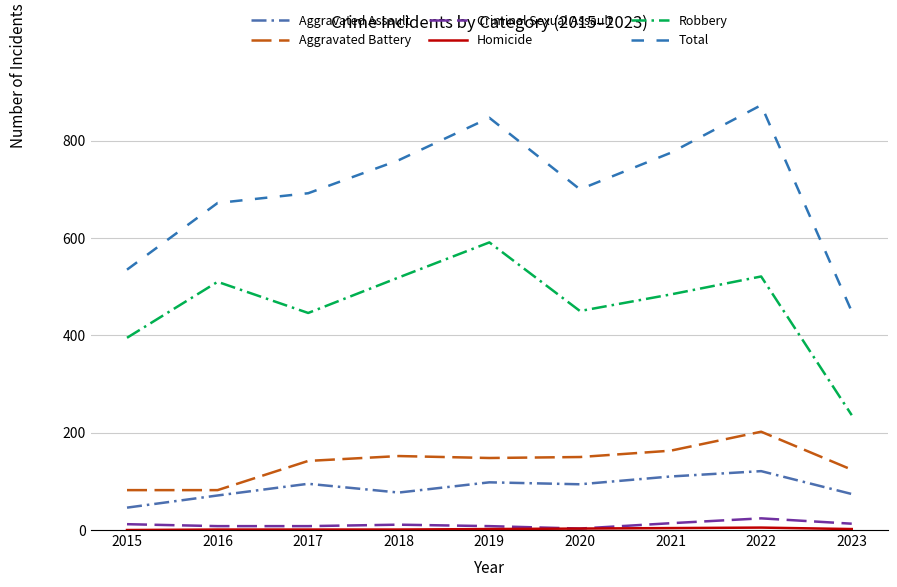

How many lines are shown in the chart?

6